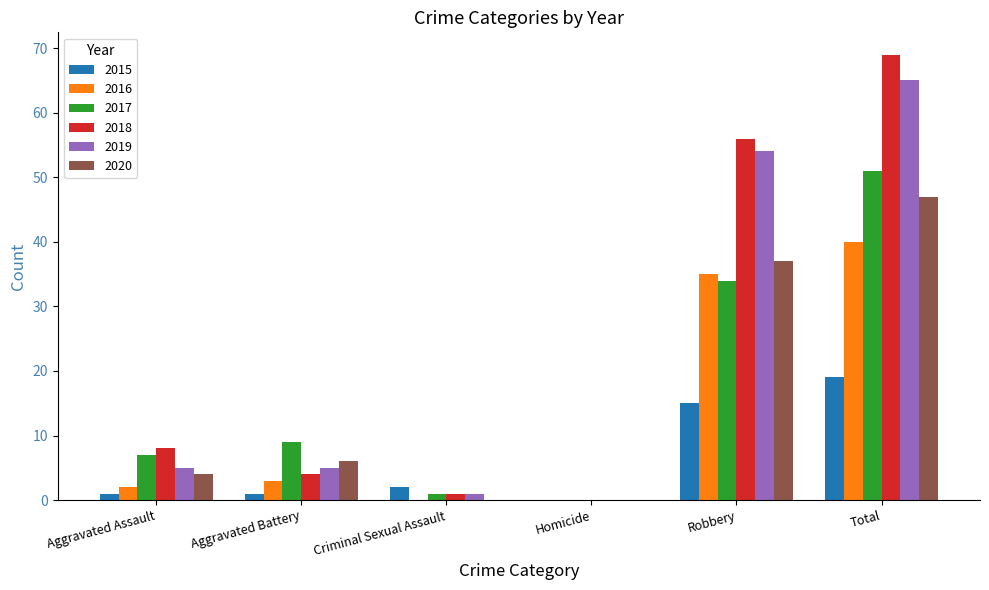

Which series has the largest total across all categories?

2018